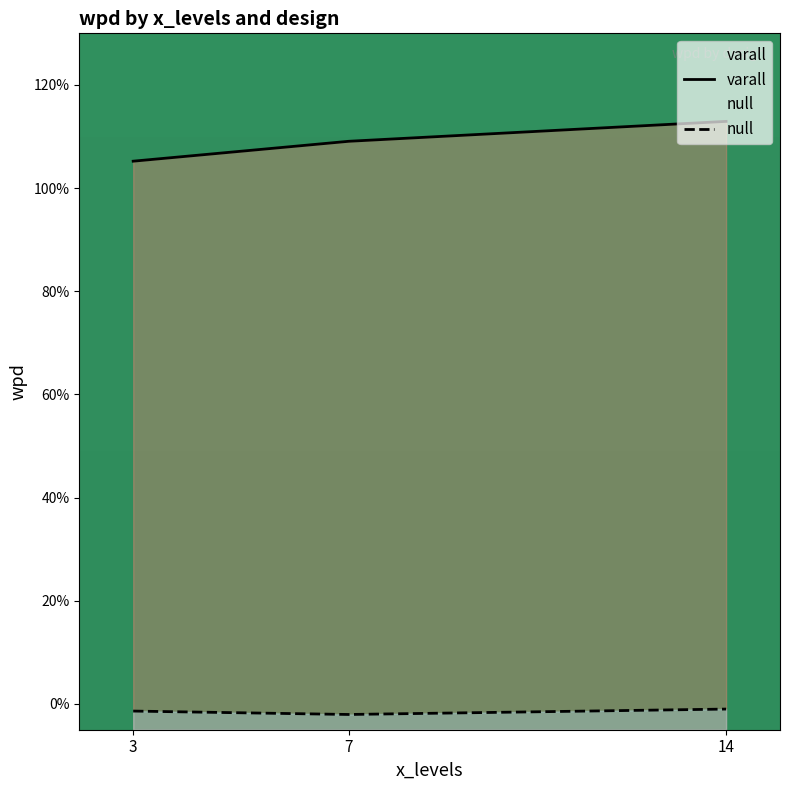

How many lines are shown in the chart?

2